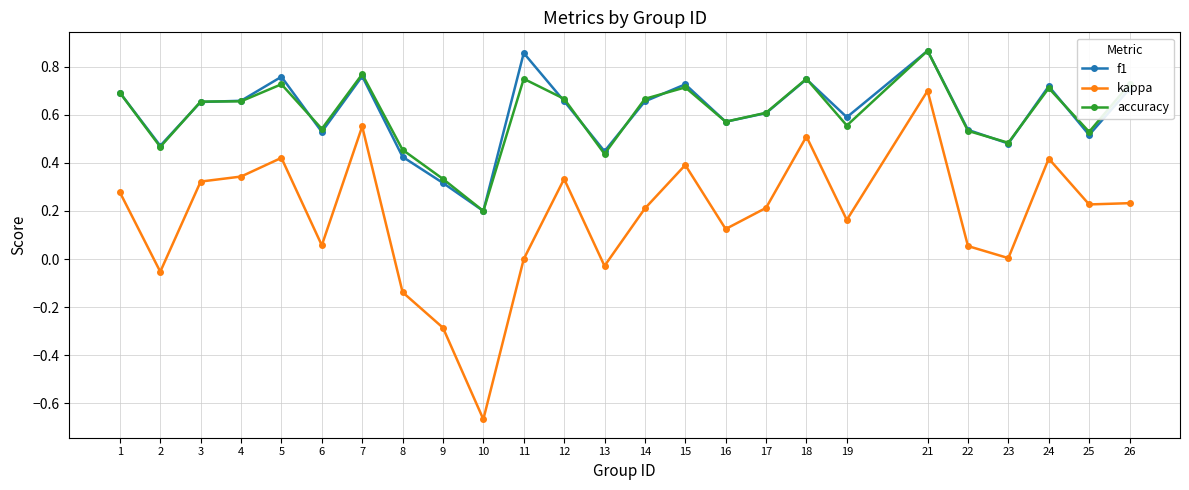

Which category has the lowest value across all series?

10